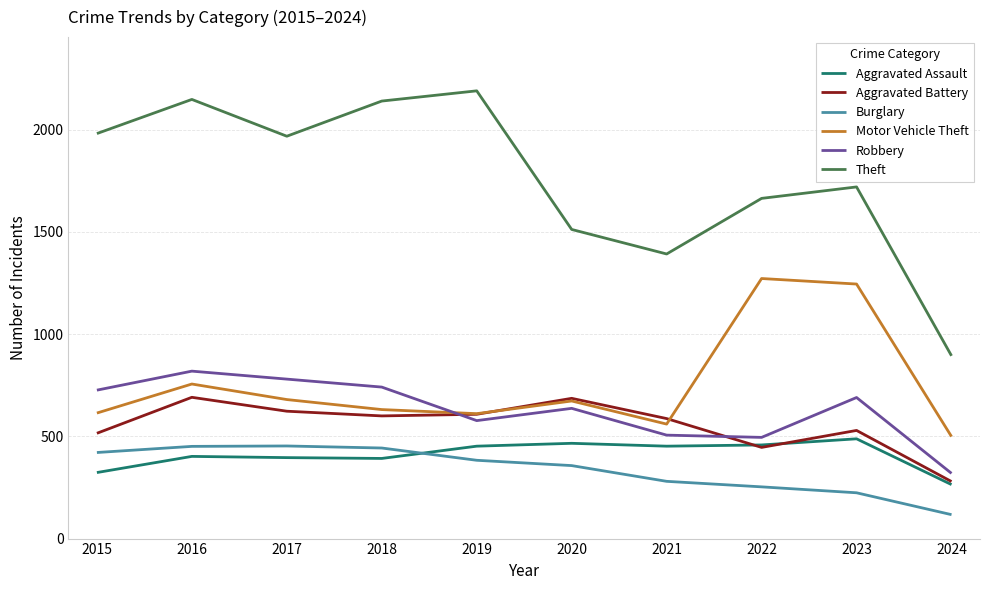

Where does the Motor Vehicle Theft series first go above 673?

2016